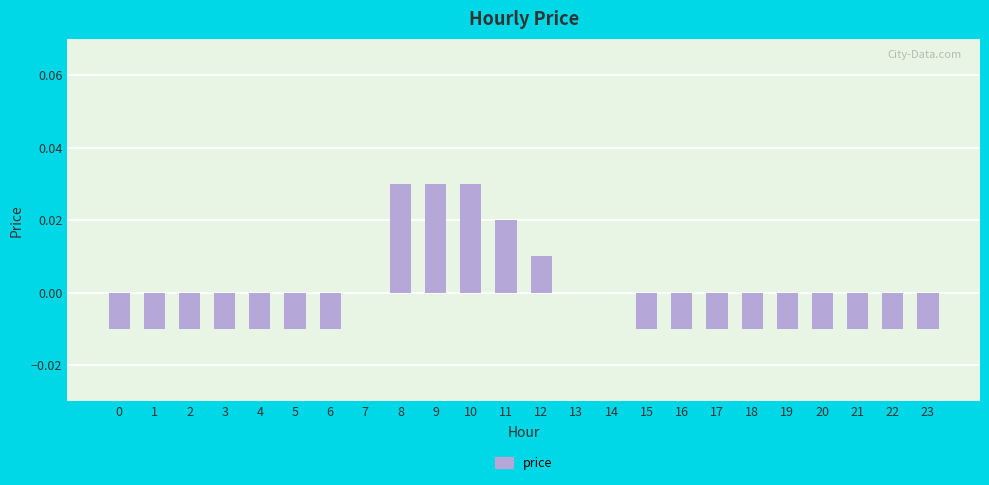

The chart shows a value of -0.0 at 16. True or false?

True